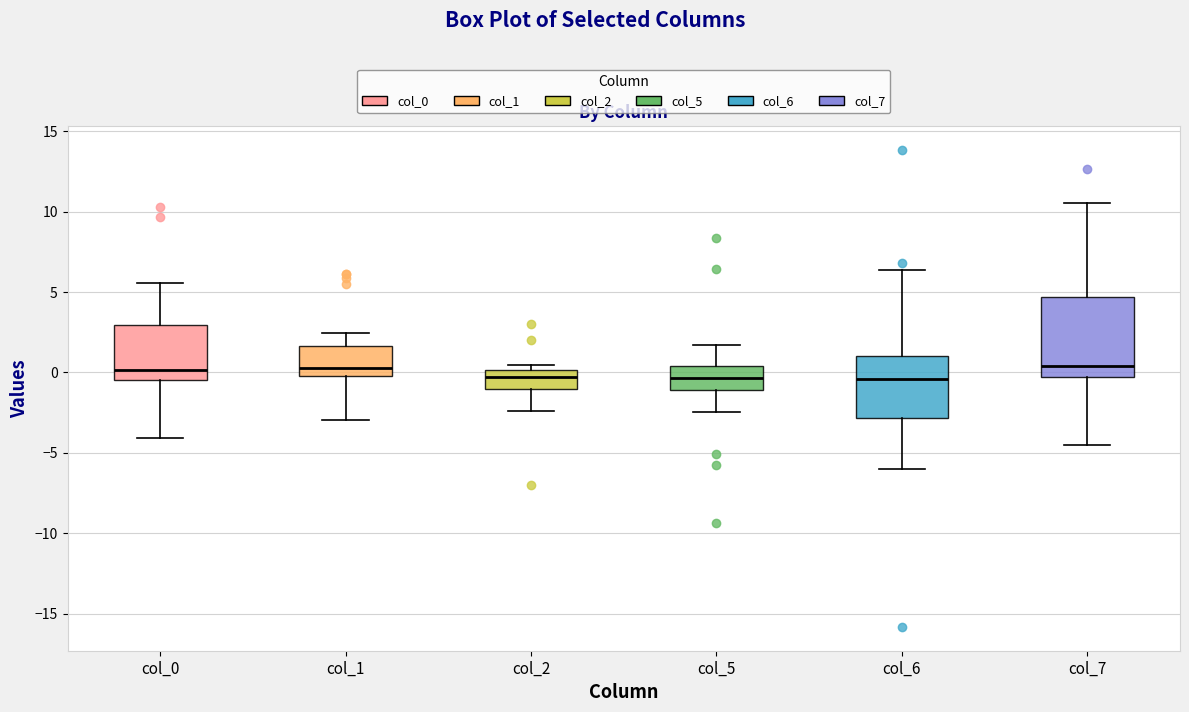

Where does the median line of the box for col_1 sit on the y-axis? The values are not printed on the chart, so give them approximately, as read against the axis.

0.5